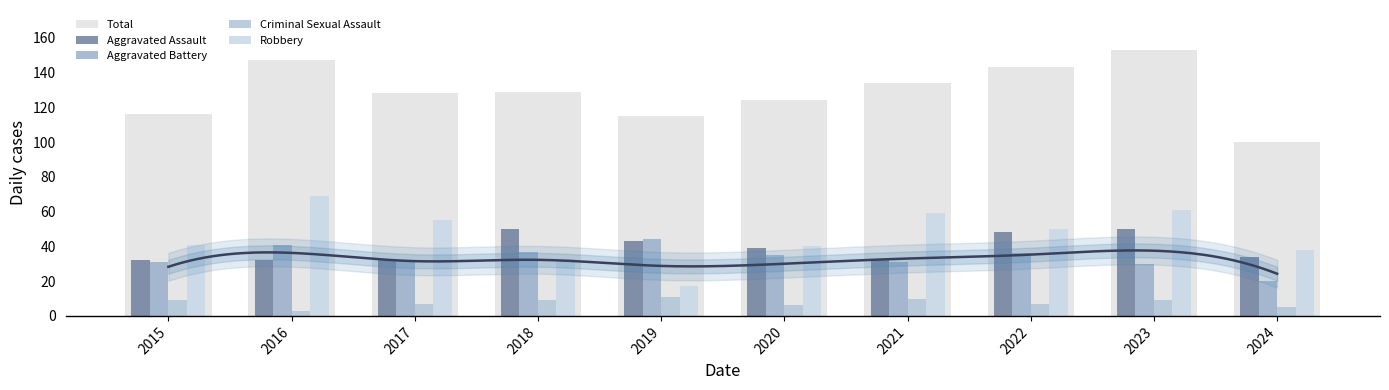

What is the spread (max minus min) of values at 2022?

136